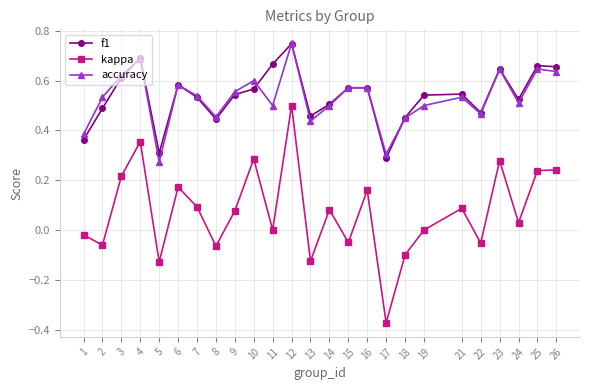

What is the total value across all series at 9?

1.2